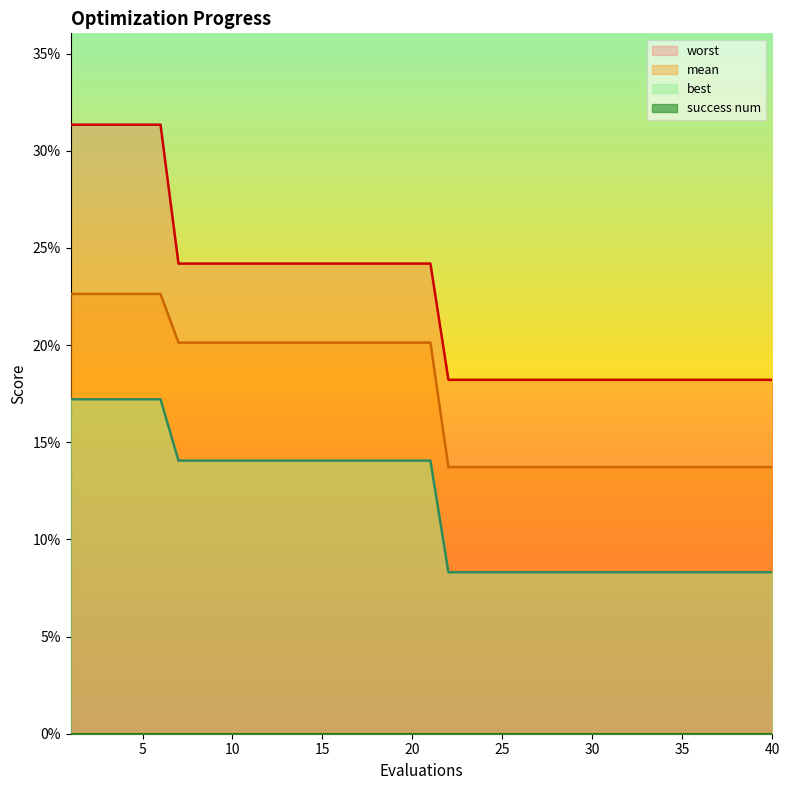

Rank the series at 15 from highest to lowest value.

worst, mean, best